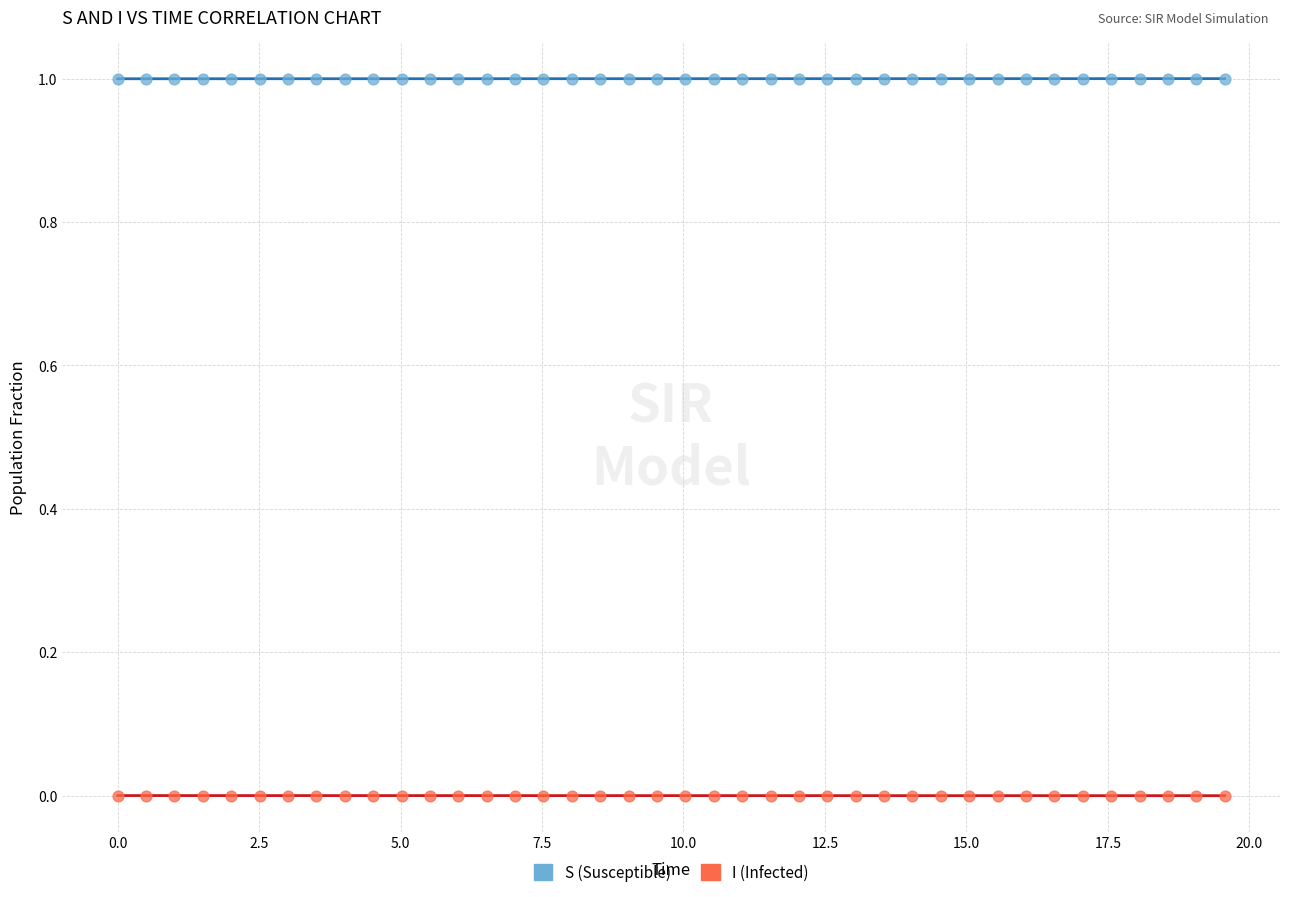

Which series reaches the maximum Y coordinate?

S (Susceptible)